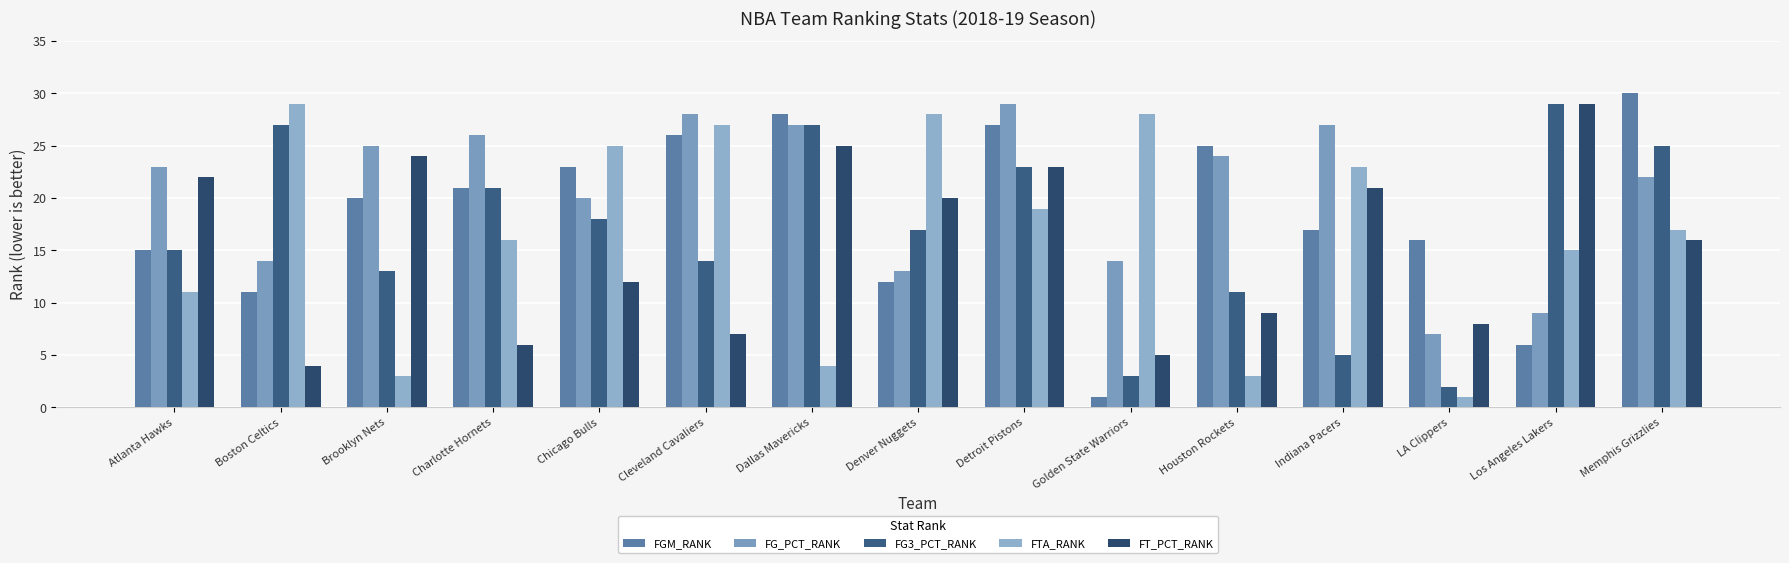

Rank the series at Memphis Grizzlies from highest to lowest value.

FGM_RANK, FG3_PCT_RANK, FG_PCT_RANK, FTA_RANK, FT_PCT_RANK